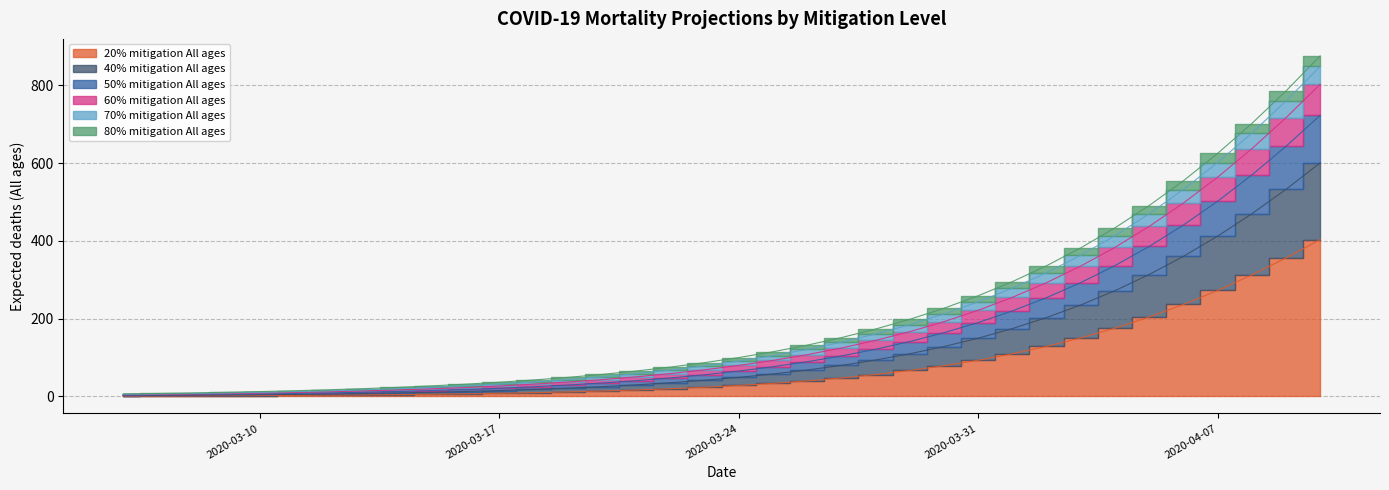

How many values in the 40% mitigation All ages series exceed 90?

18